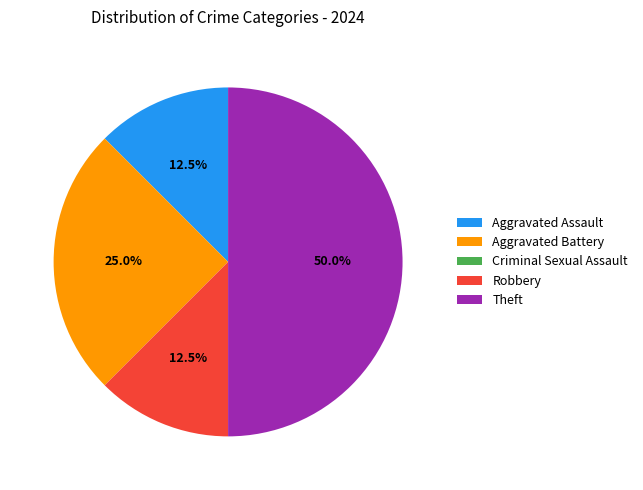

What is the total percentage of Theft and Aggravated Battery?

75.0%